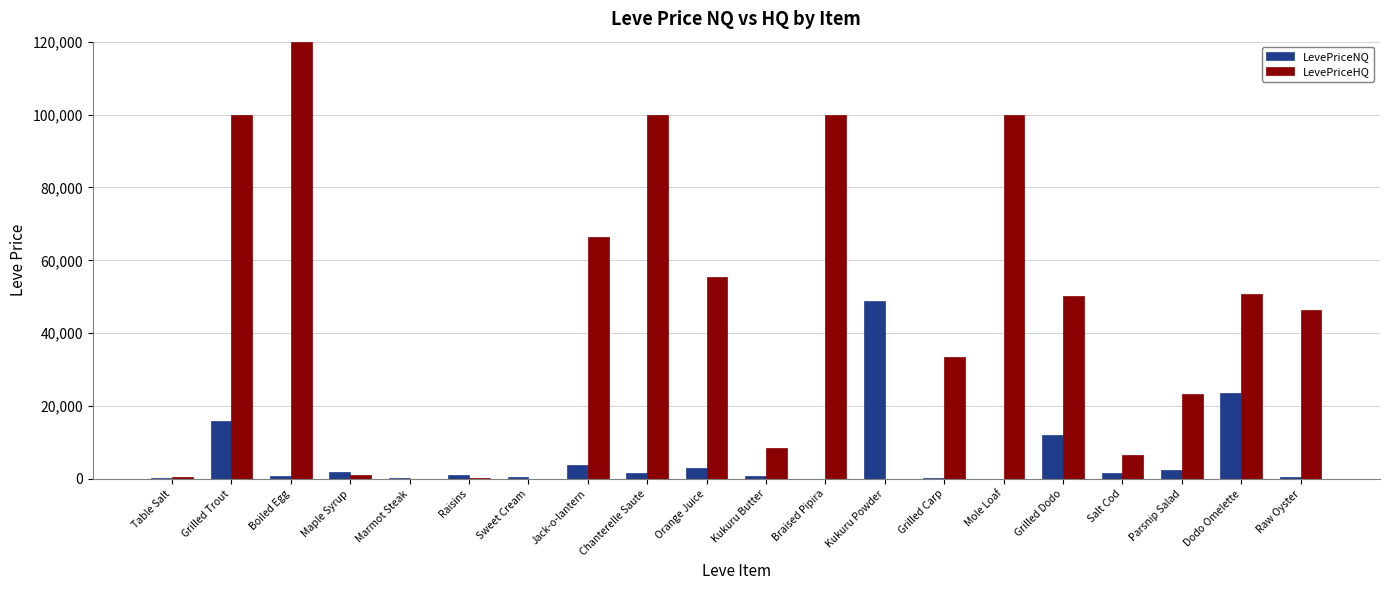

Is it true that LevePriceHQ equals 46332.0 at Raw Oyster?

True